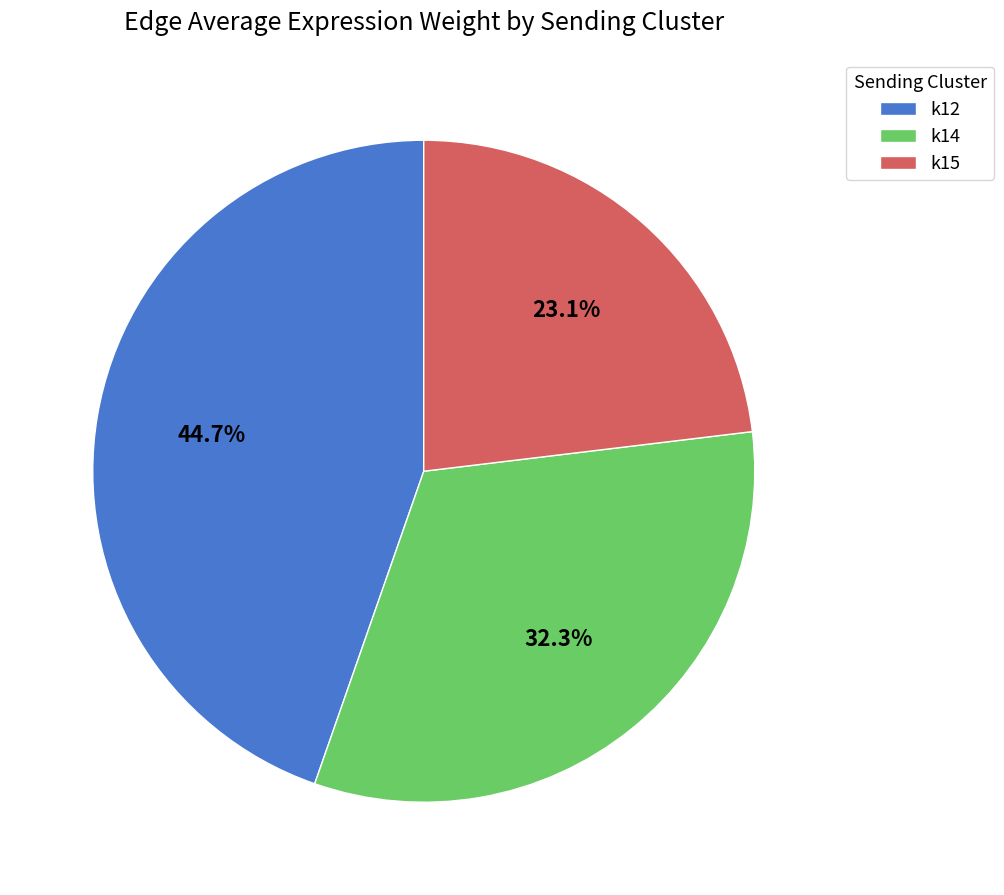

What is the total percentage of k15 and k12?

67.7%